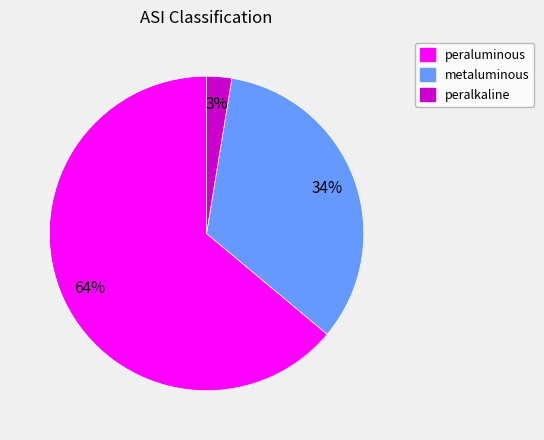

Which slice represents more than half of the pie?

peraluminous